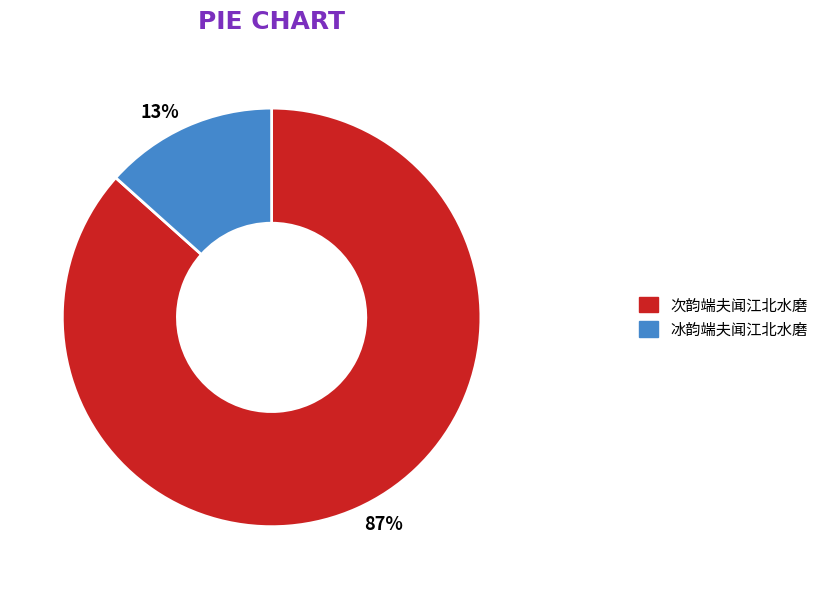

What is the largest slice in the pie chart?

次韵端夫闻江北水磨